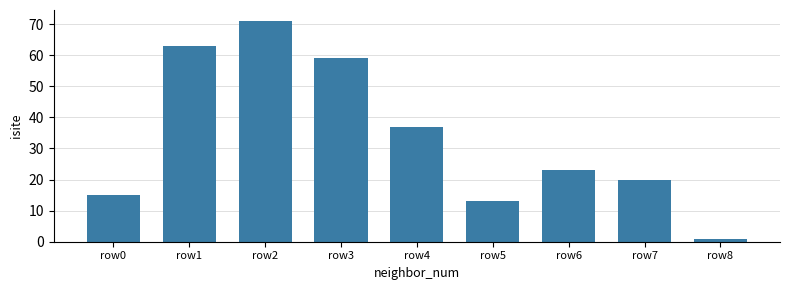

Does the chart contain any negative values?

No